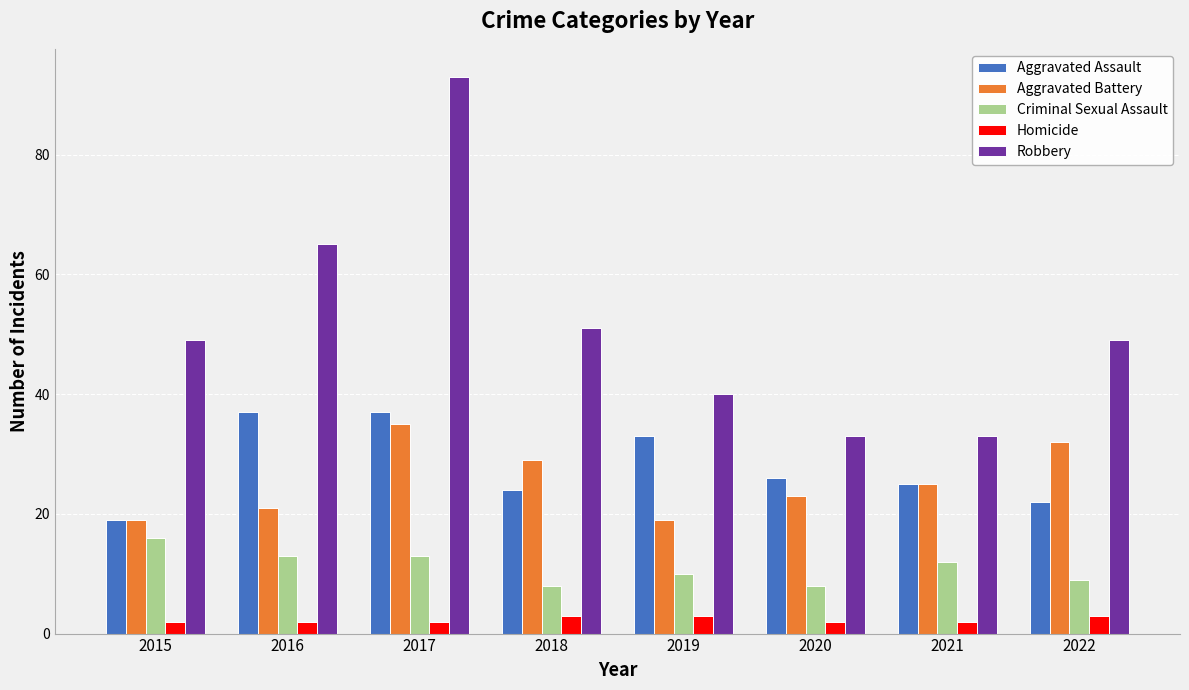

Which series has the largest range (max minus min)?

Robbery